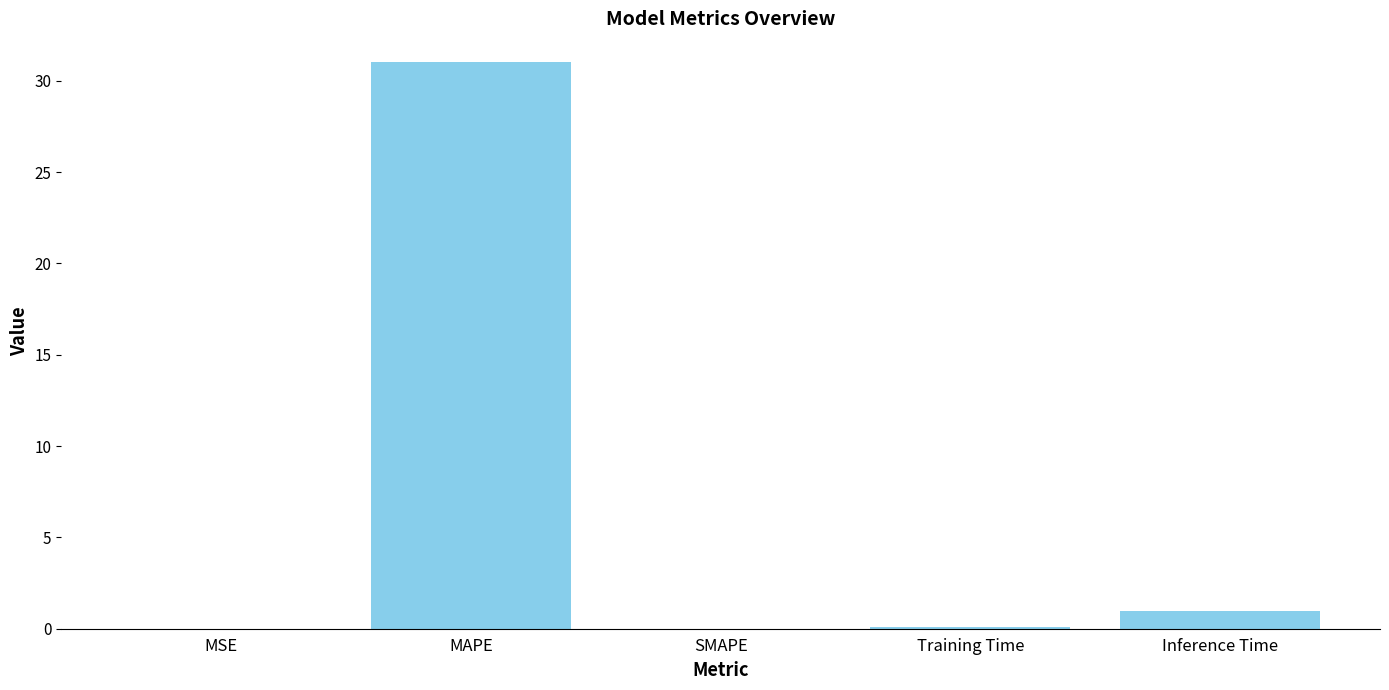

True or false: the data shows 1.0 at Inference Time.

True